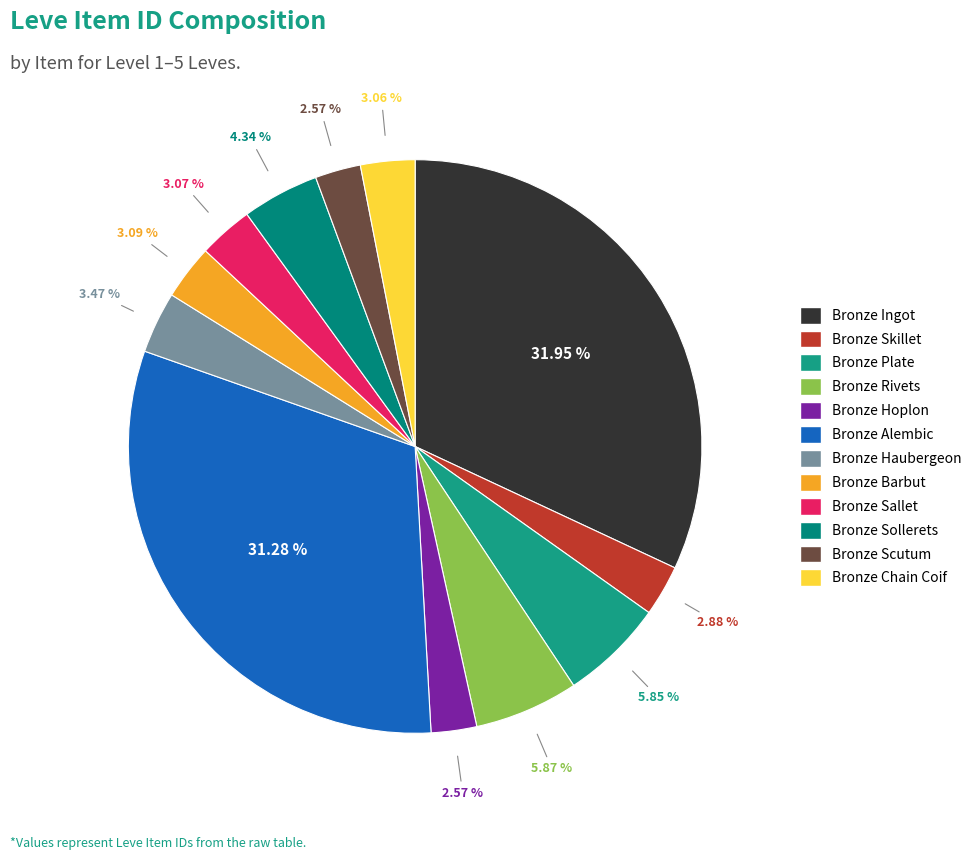

Is the sum of Bronze Plate and Bronze Barbut greater than half?

No